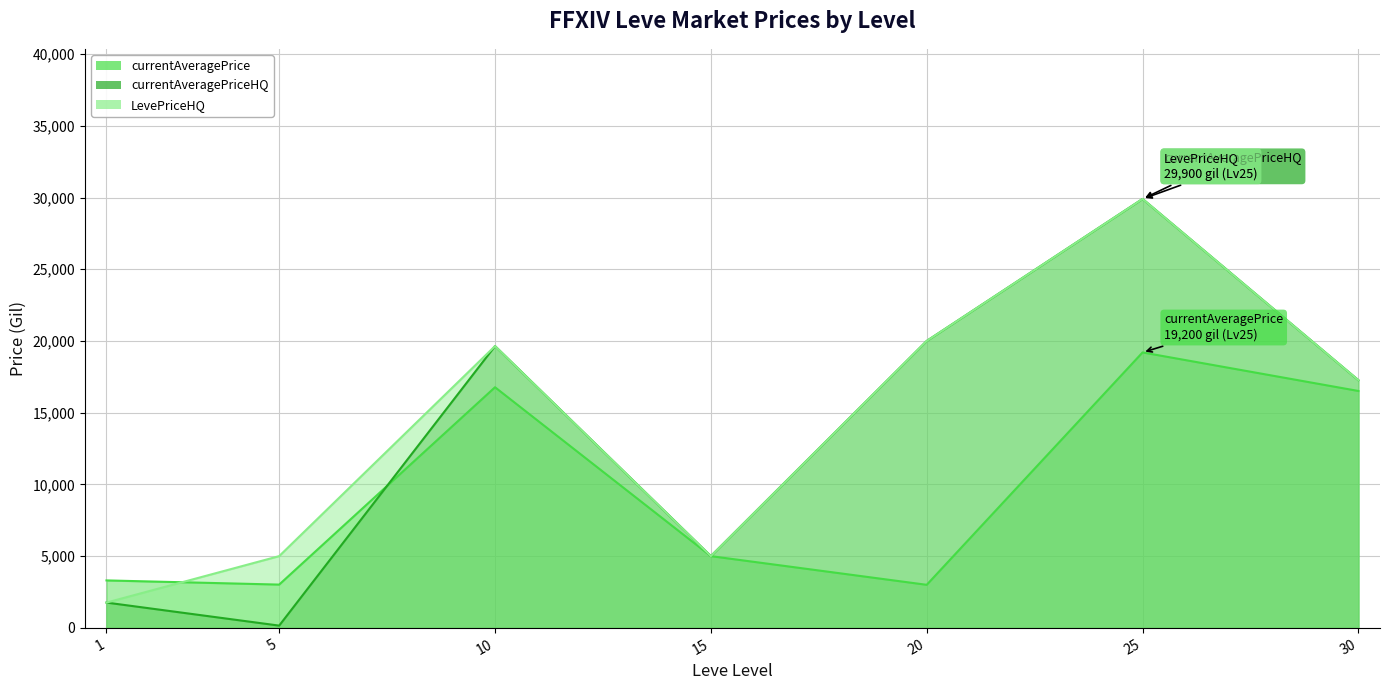

How many lines are shown in the chart?

3